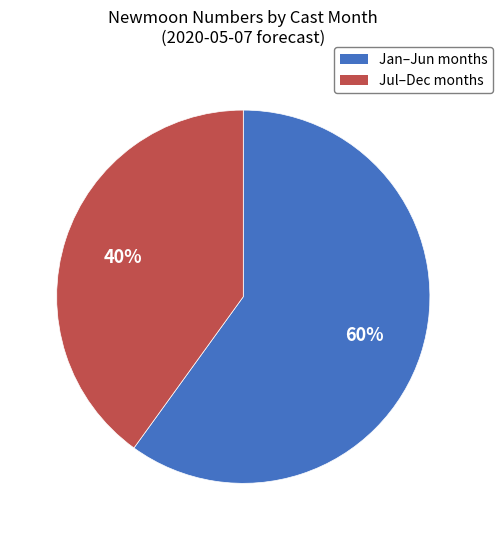

How many segments does this pie chart have?

2